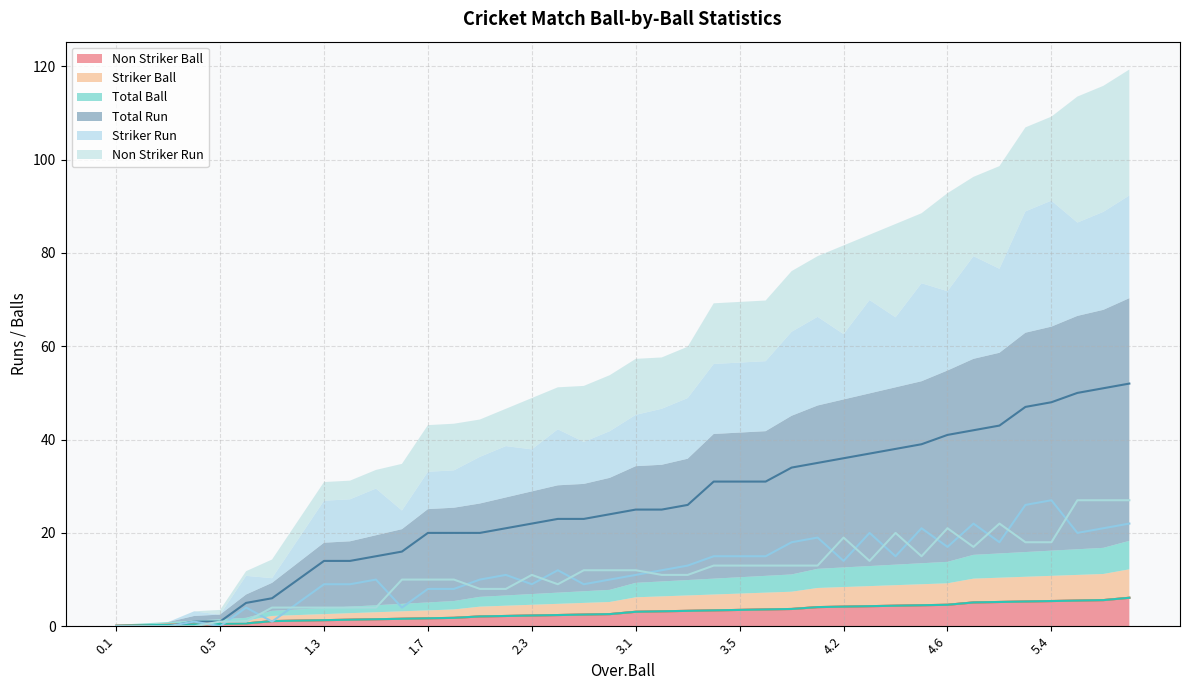

Reading right to left, transcribe all the data shown in this chart.

Non Striker Ball: 6.1	5.6	5.5	5.4	5.3	5.2	5.1	4.6	4.5	4.4	4.3	4.2	4.1	3.7	3.6	3.5	3.4	3.3	3.2	3.1	2.6	2.5	2.4	2.3	2.2	2.1	1.8	1.7	1.6	1.5	1.4	1.3	1.2	1.1	0.6	0.5	0.4	0.3	0.2	0.1
Striker Ball: 6.1	5.6	5.5	5.4	5.3	5.2	5.1	4.6	4.5	4.4	4.3	4.2	4.1	3.7	3.6	3.5	3.4	3.3	3.2	3.1	2.6	2.5	2.4	2.3	2.2	2.1	1.8	1.7	1.6	1.5	1.4	1.3	1.2	1.1	0.6	0.5	0.4	0.3	0.2	0.1
Total Ball: 6.1	5.6	5.5	5.4	5.3	5.2	5.1	4.6	4.5	4.4	4.3	4.2	4.1	3.7	3.6	3.5	3.4	3.3	3.2	3.1	2.6	2.5	2.4	2.3	2.2	2.1	1.8	1.7	1.6	1.5	1.4	1.3	1.2	1.1	0.6	0.5	0.4	0.3	0.2	0.1
Total Run: 52.0	51.0	50.0	48.0	47.0	43.0	42.0	41.0	39.0	38.0	37.0	36.0	35.0	34.0	31.0	31.0	31.0	26.0	25.0	25.0	24.0	23.0	23.0	22.0	21.0	20.0	20.0	20.0	16.0	15.0	14.0	14.0	10.0	6.0	5.0	1.0	1.0	0.0	0.0	0.0
Striker Run: 22.0	21.0	20.0	27.0	26.0	18.0	22.0	17.0	21.0	15.0	20.0	14.0	19.0	18.0	15.0	15.0	15.0	13.0	12.0	11.0	10.0	9.0	12.0	9.0	11.0	10.0	8.0	8.0	4.0	10.0	9.0	9.0	5.0	1.0	4.0	0.0	1.0	0.0	0.0	0.0
Non Striker Run: 27.0	27.0	27.0	18.0	18.0	22.0	17.0	21.0	15.0	20.0	14.0	19.0	13.0	13.0	13.0	13.0	13.0	11.0	11.0	12.0	12.0	12.0	9.0	11.0	8.0	8.0	10.0	10.0	10.0	4.0	4.0	4.0	4.0	4.0	1.0	1.0	0.0	0.0	0.0	0.0